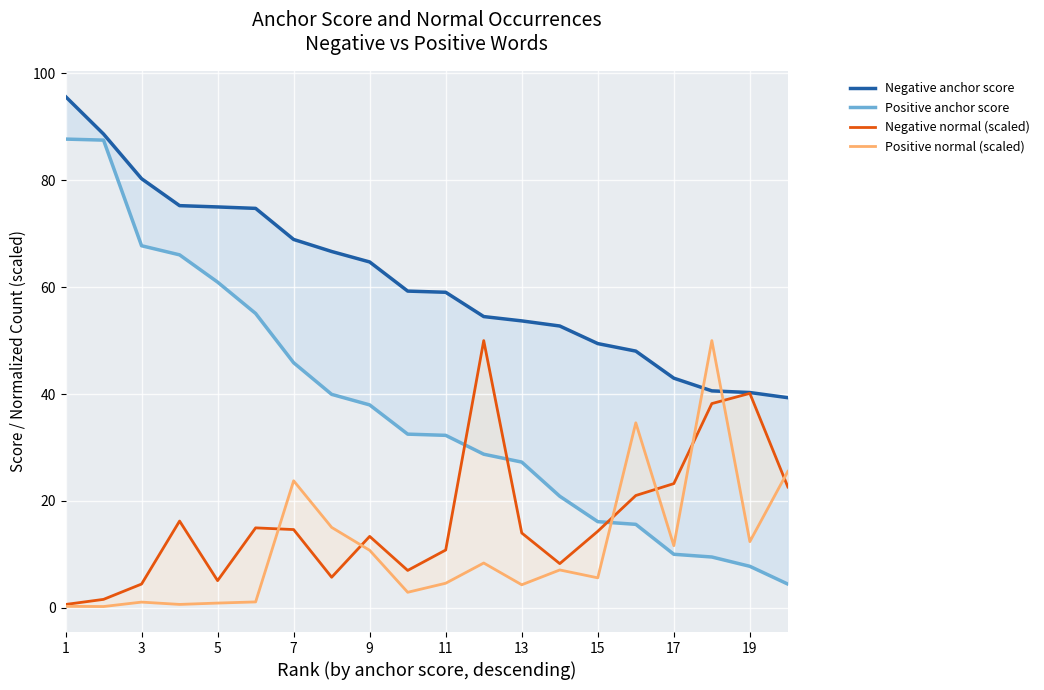

What is the lowest value of the Negative anchor score series?

39.3